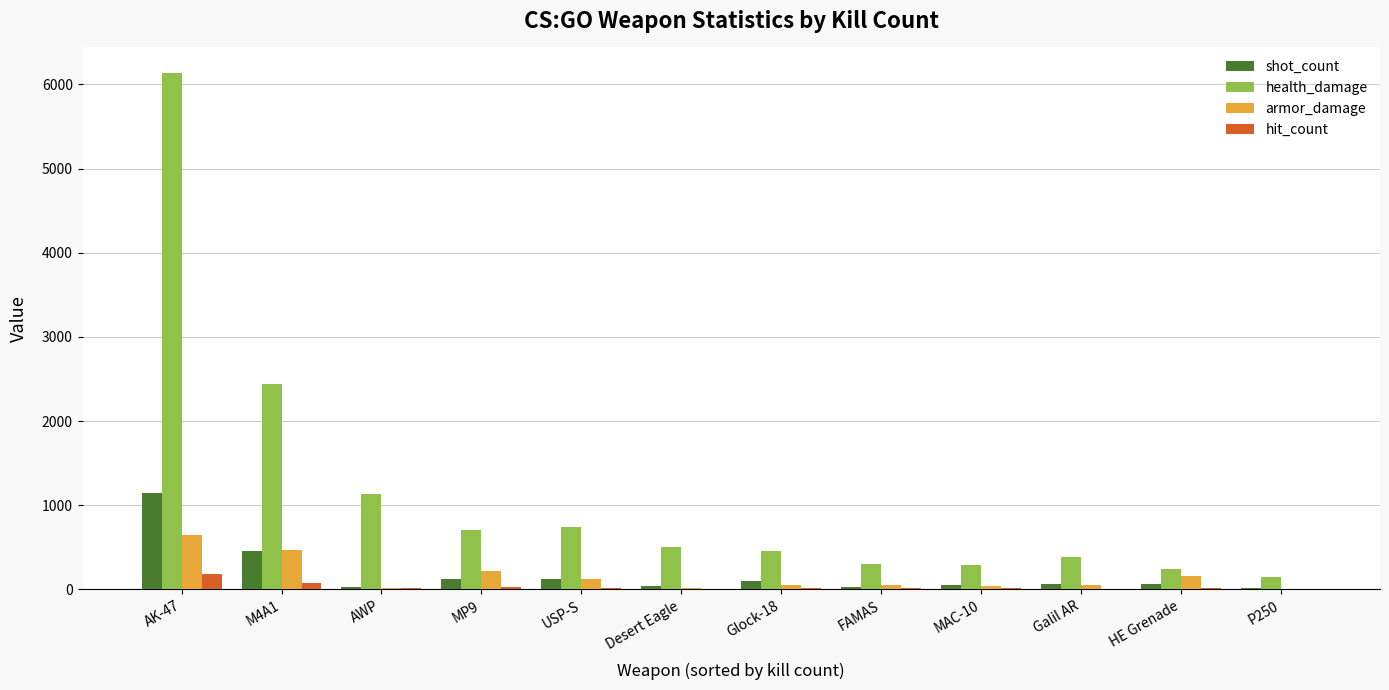

At which category is the sum across all series the highest?

AK-47